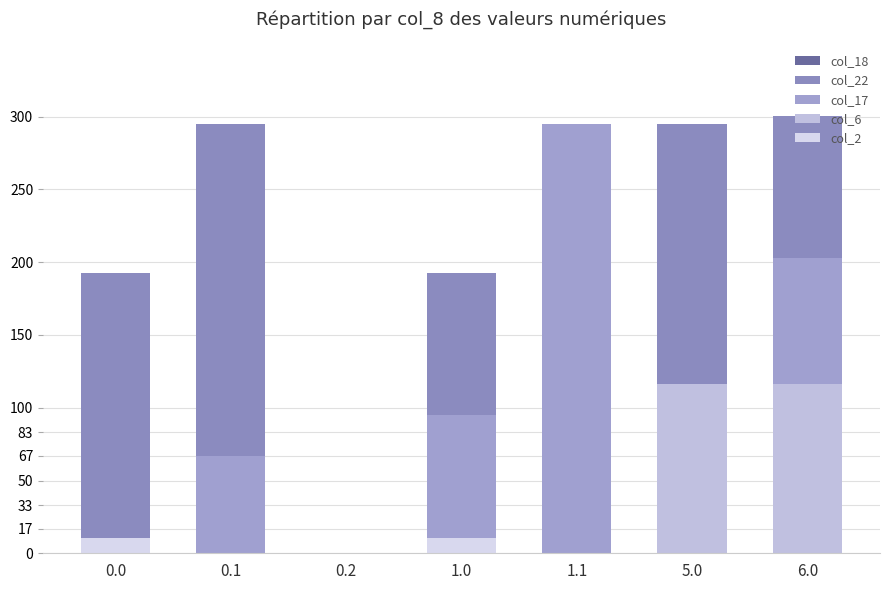

How many data points in col_18 are less than 1?

3